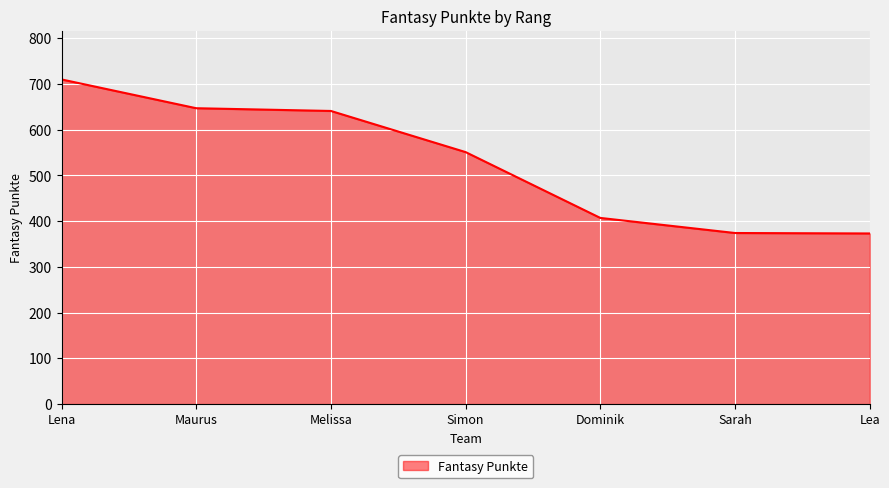

What is the maximum value shown in the chart?

710